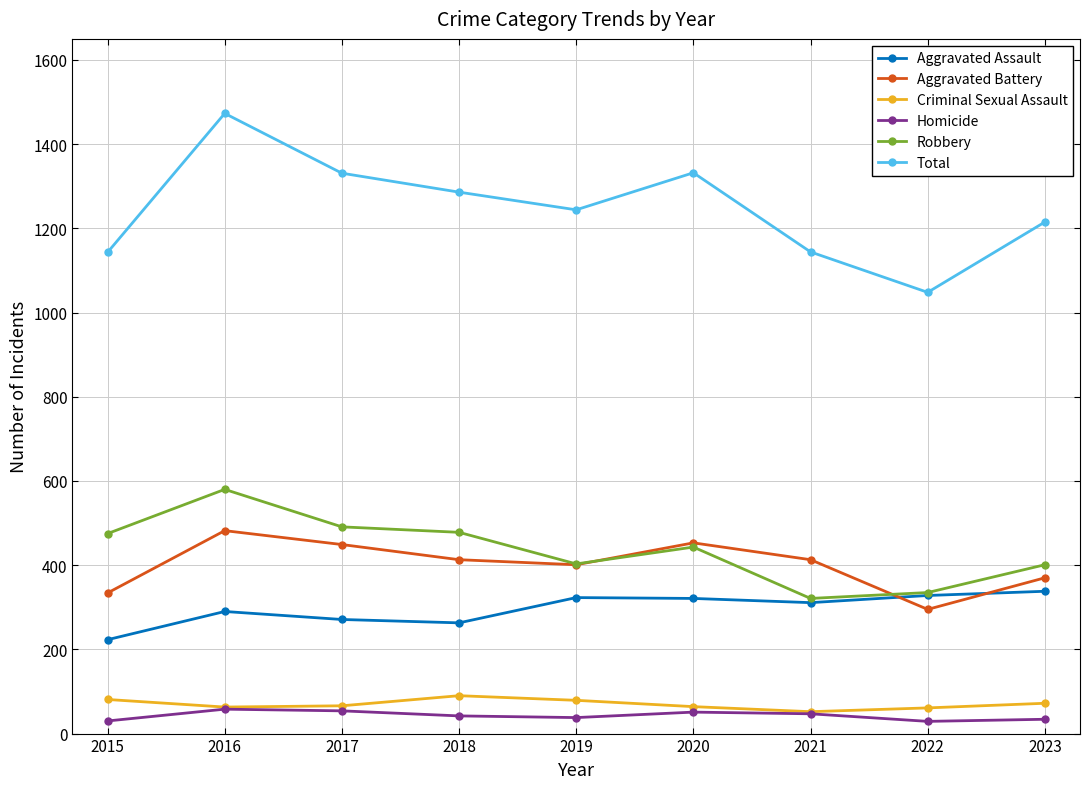

What value does the Aggravated Assault series have at 2019, to the nearest 10?

320